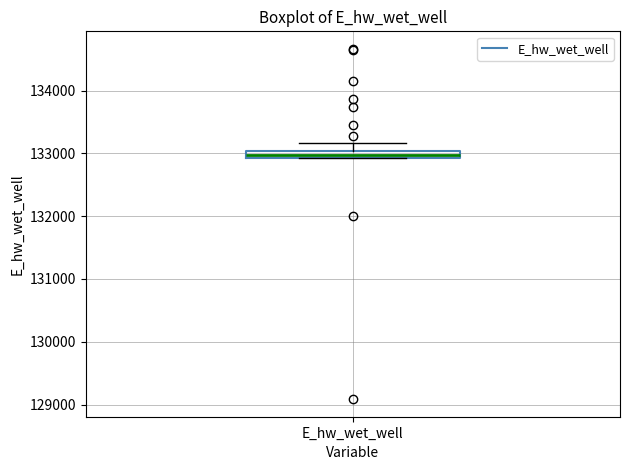

Where is the upper edge of the box for E_hw_wet_well on the y-axis? The values are not printed on the chart, so give them approximately, as read against the axis.

133000